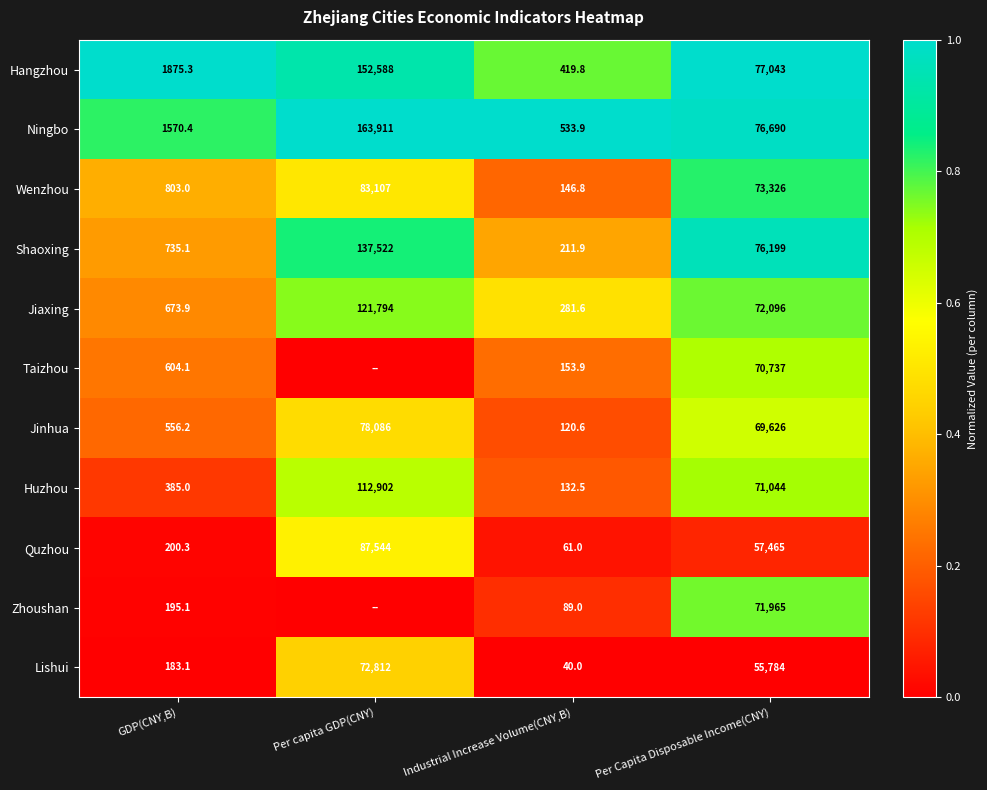

Is the value of Huzhou at GDP(CNY,B) greater than the value of Lishui at GDP(CNY,B)?

Yes